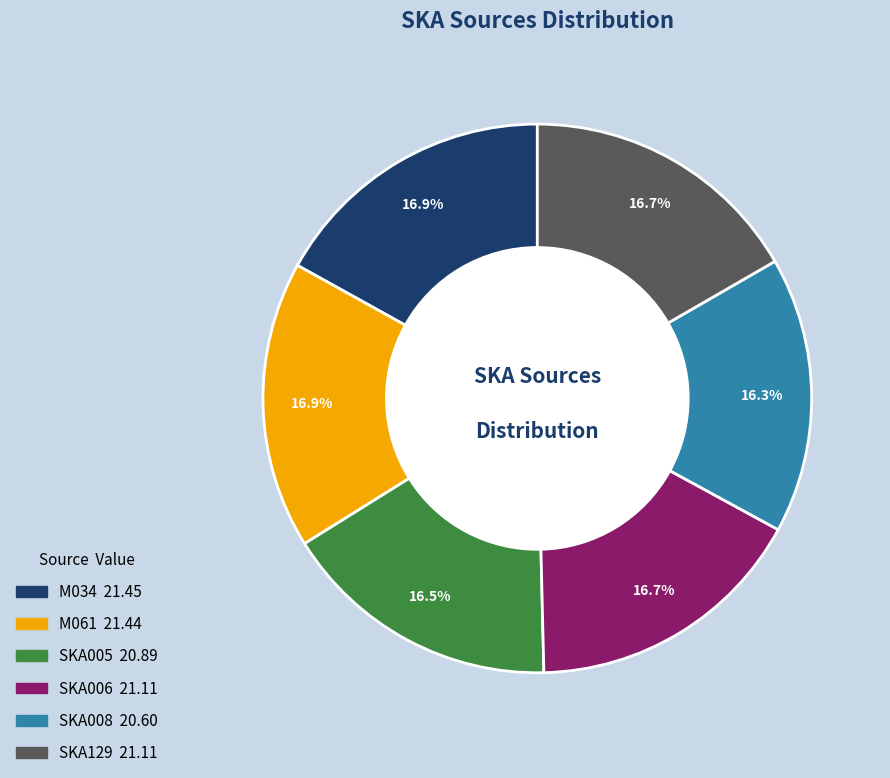

Is there a majority slice in this chart?

No